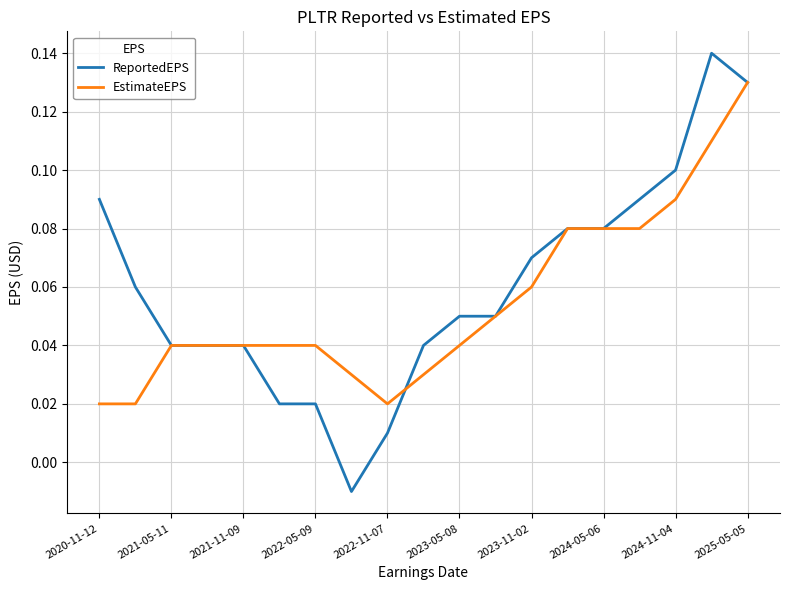

List the series in order of their peak value, lowest first.

EstimateEPS, ReportedEPS